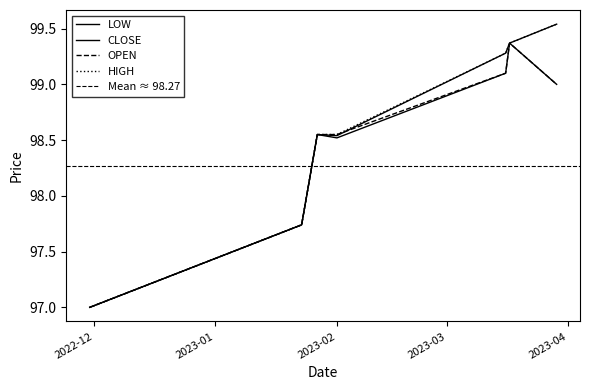

Count the number of data series in this chart.

4